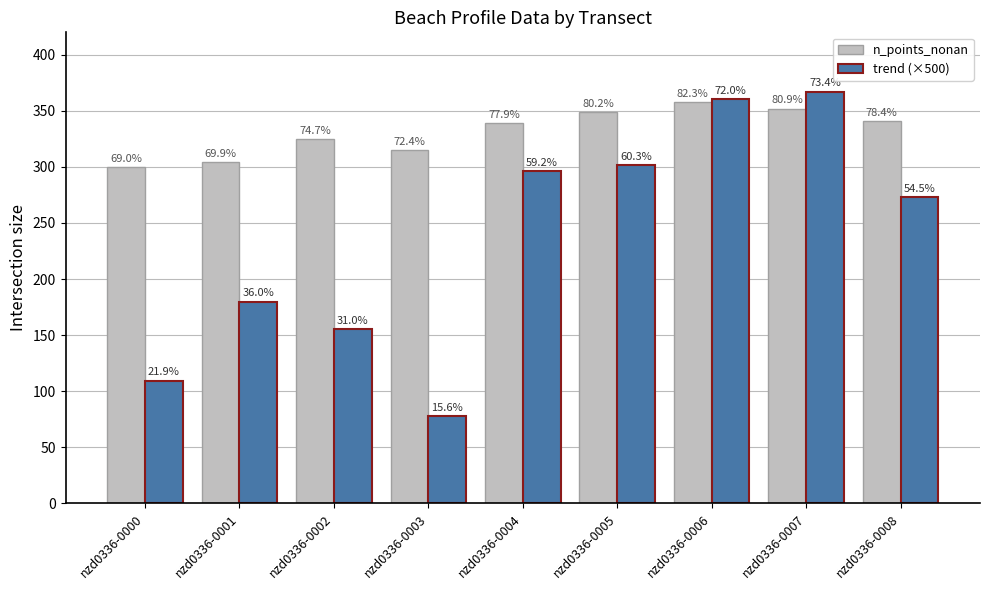

Where is trend (×500) nearest to the value 222?

nzd0336-0001